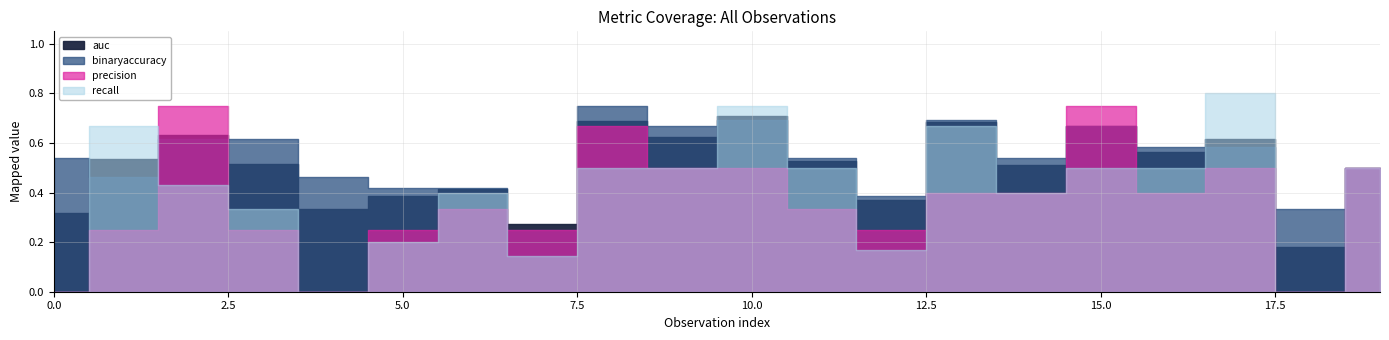

In binaryaccuracy, how many points are higher than both neighbors (excluding endpoints)?

4